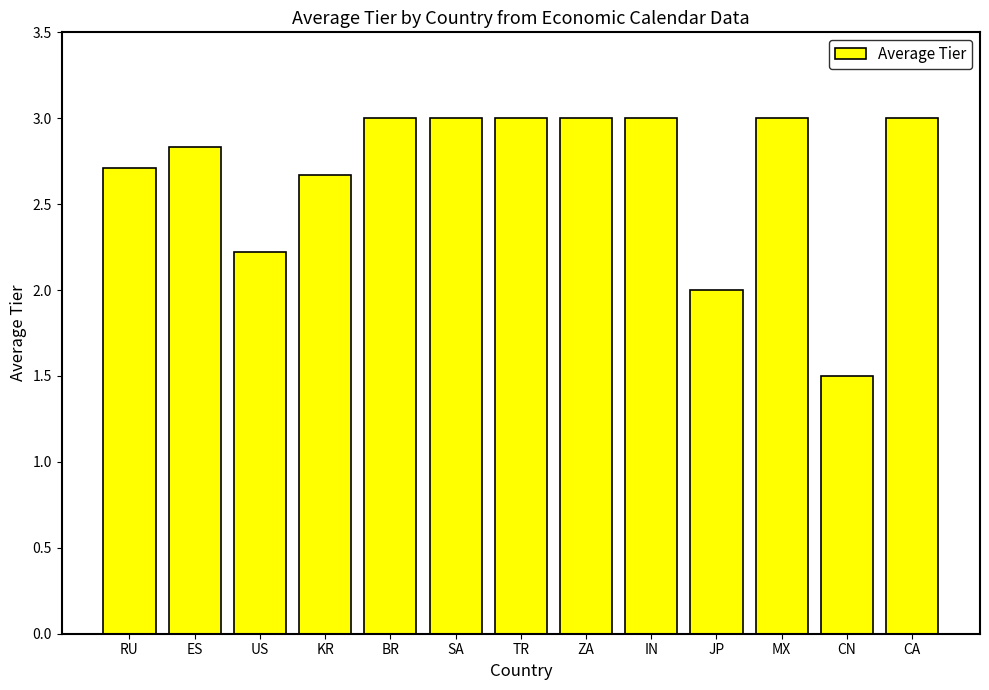

Reading right to left, extract all data points from this chart.

3.0	1.5	3.0	2.0	3.0	3.0	3.0	3.0	3.0	2.7	2.2	2.8	2.7